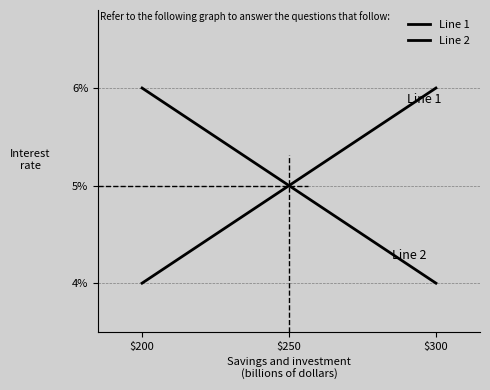

Which series has the widest spread of values?

Line 1